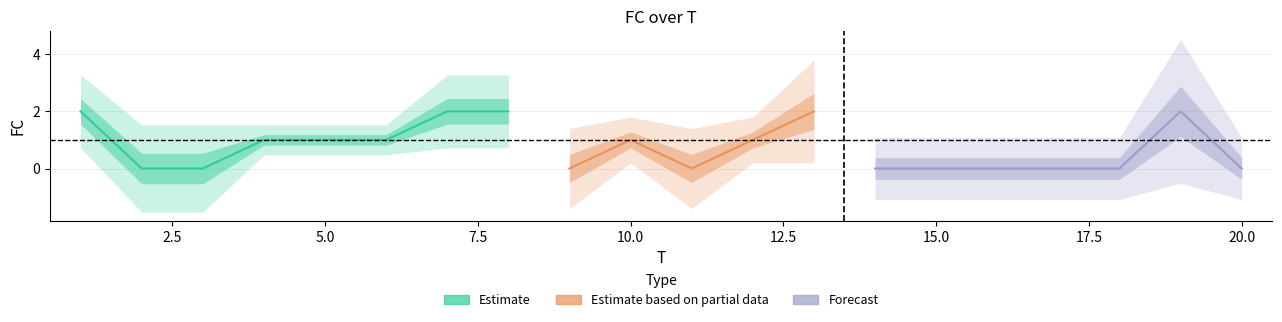

Reading left to right, extract all data points from this chart.

2	0	0	1	1	1	2	2	0	1	0	1	2	0	0	0	0	0	2	0